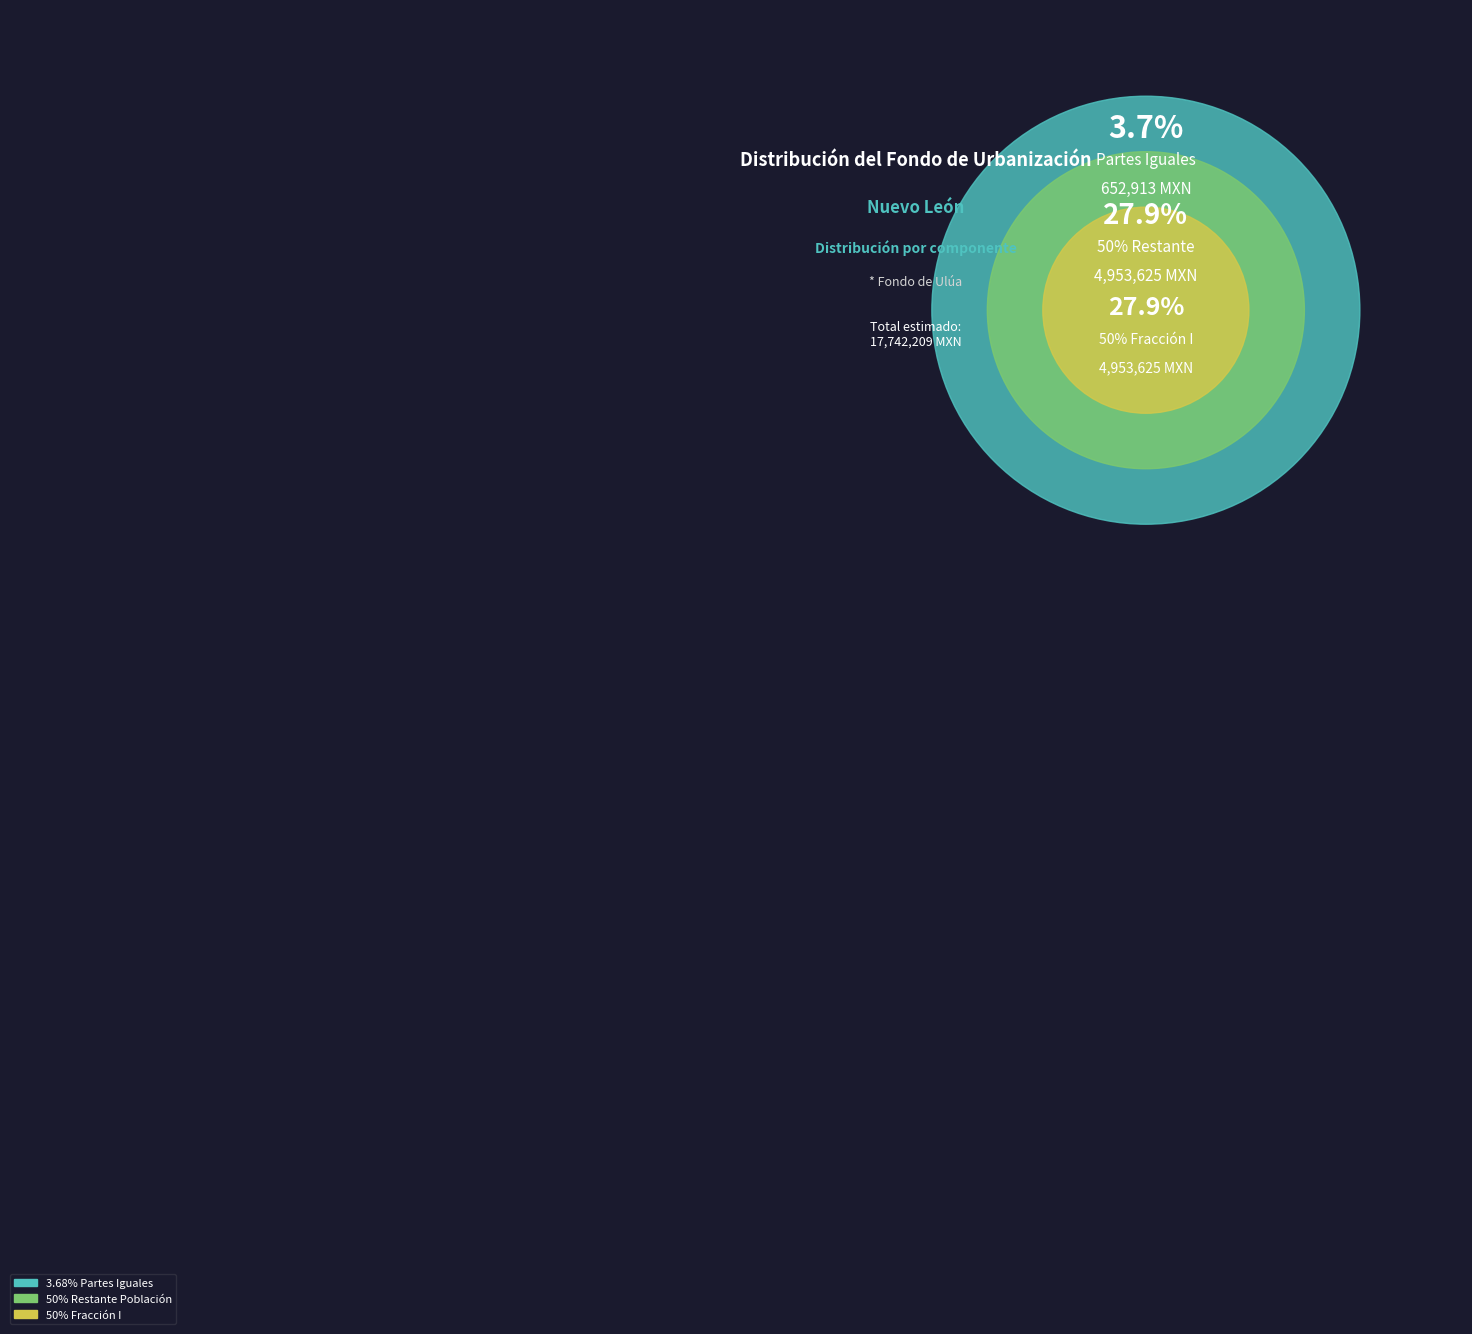

The 50% Restante Población slice represents 47% of the pie. True or false?

True